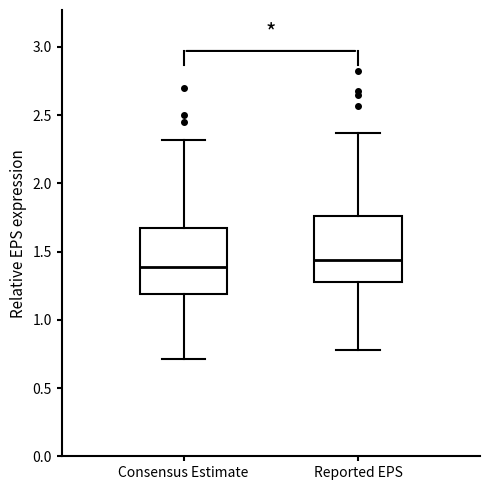

Reading left to right, transcribe this box plot: for each box, give where its median line is, the range the box spans, and where its two whiskers end, as read against the y-axis. The values are not printed on the chart, so give them approximately, as read against the axis.

Consensus Estimate: median 1.40, box 1.20 to 1.70, whiskers 0.70 to 2.30
Reported EPS: median 1.45, box 1.30 to 1.75, whiskers 0.80 to 2.35